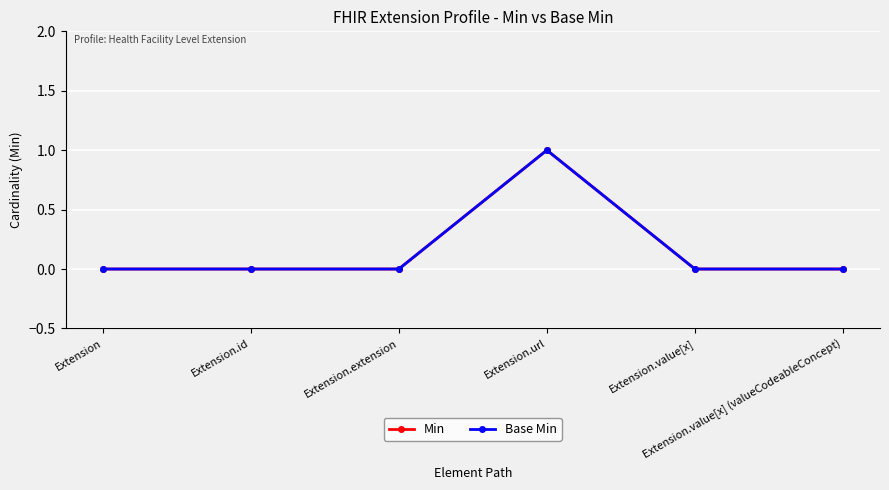

Reading left to right, what are all the values shown in this chart?

Min: 0	0	0	1	0	0
Base Min: 0	0	0	1	0	0